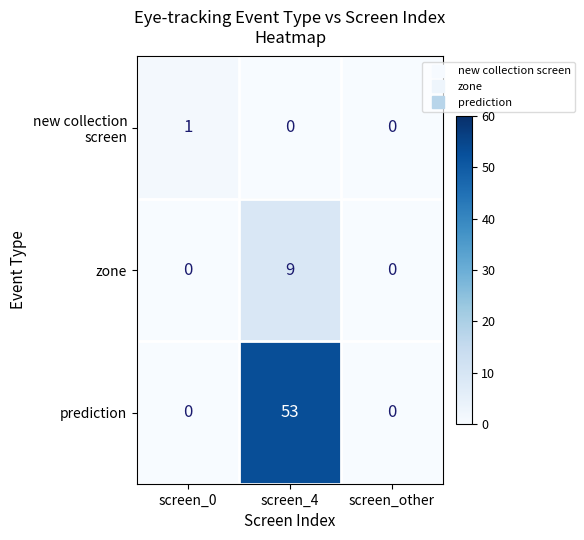

The value of zone at screen_4 is 9. True or false?

True